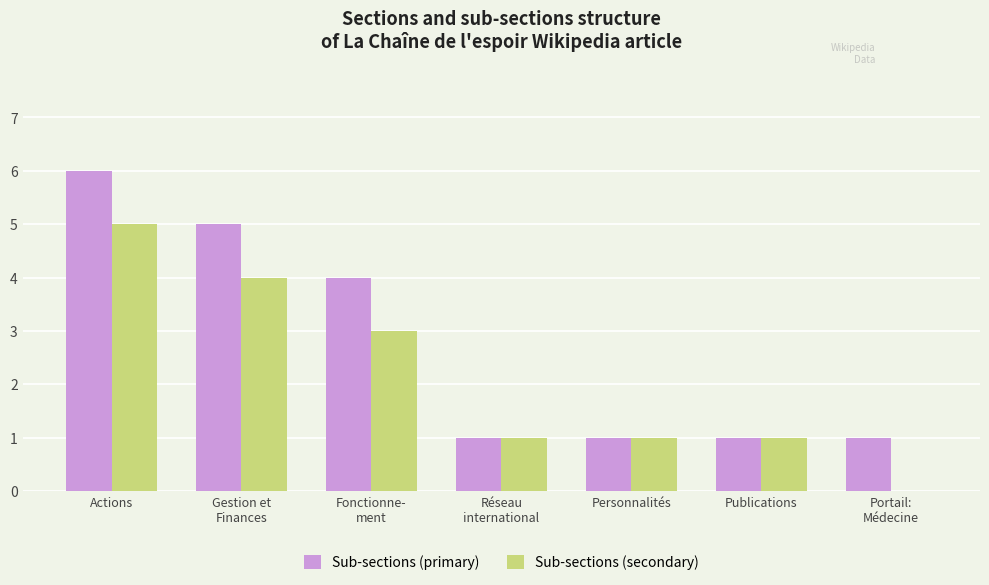

The value of Sub-sections (primary) at Actions is 4. True or false?

False